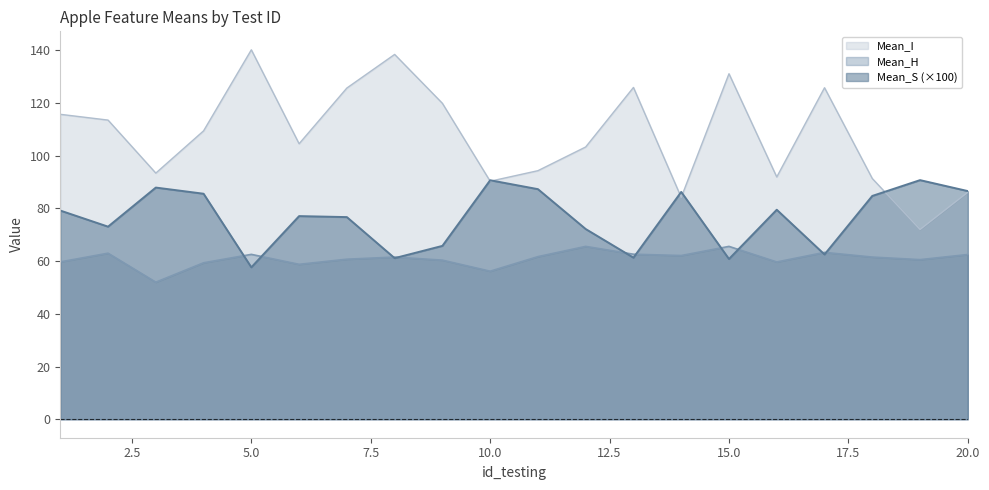

True or false: Mean_I has a value of 103.3 at 12.

True